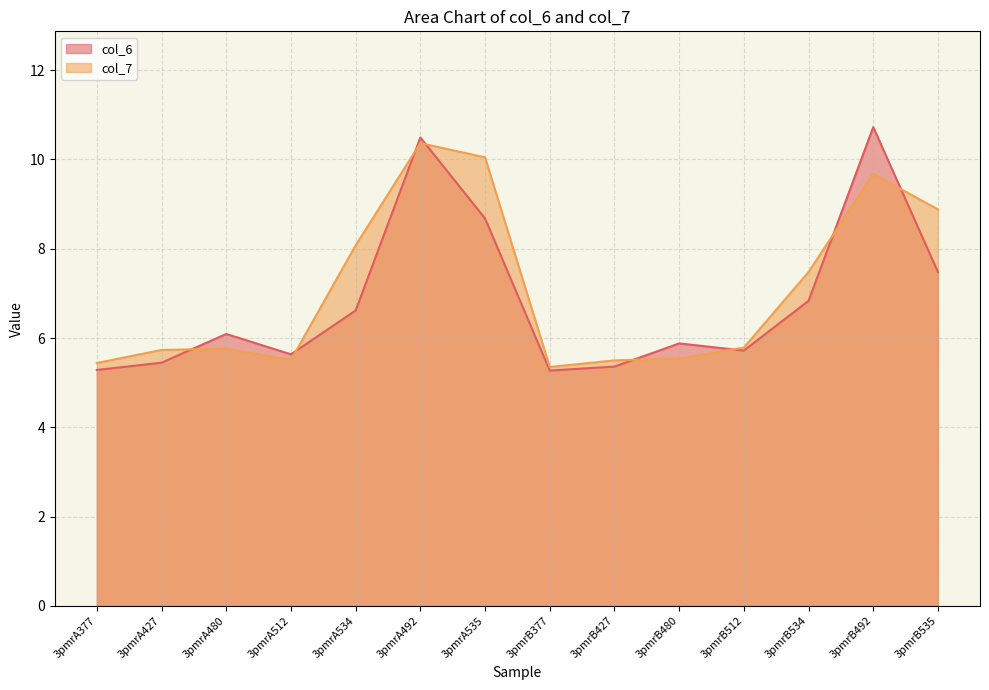

Is it true that col_6 equals 6.8 at 3pmrB534?

True